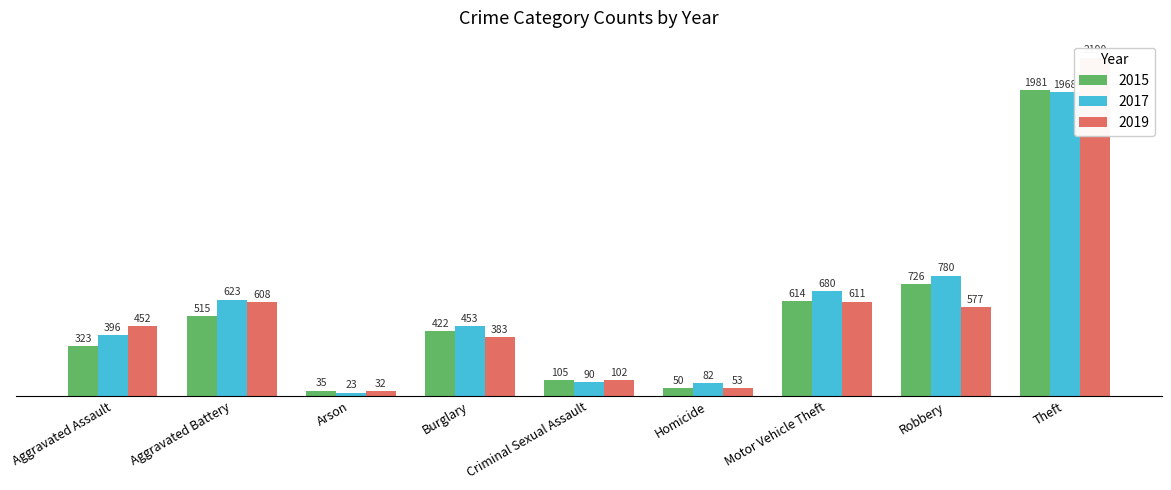

Between Motor Vehicle Theft and Criminal Sexual Assault, which is larger?

Motor Vehicle Theft